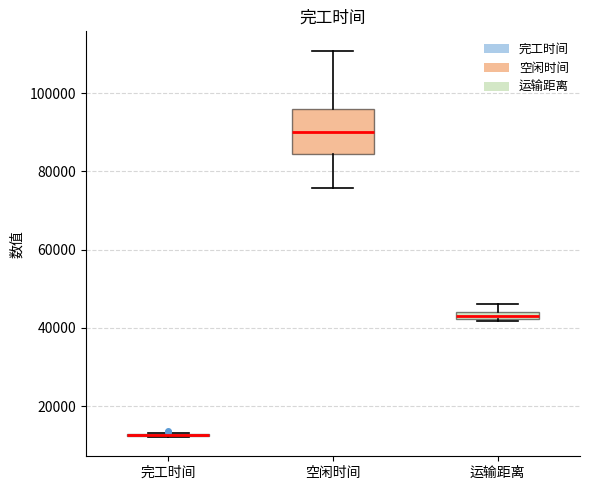

Where is the upper edge of the box for 空闲时间 on the y-axis? The values are not printed on the chart, so give them approximately, as read against the axis.

96000